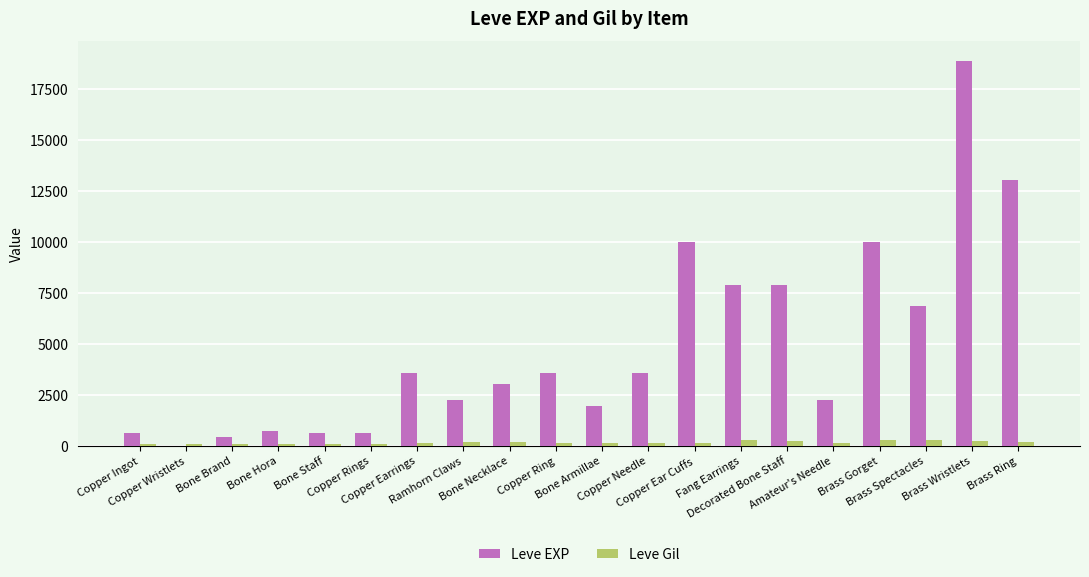

Which series has the largest total across all categories?

Leve EXP